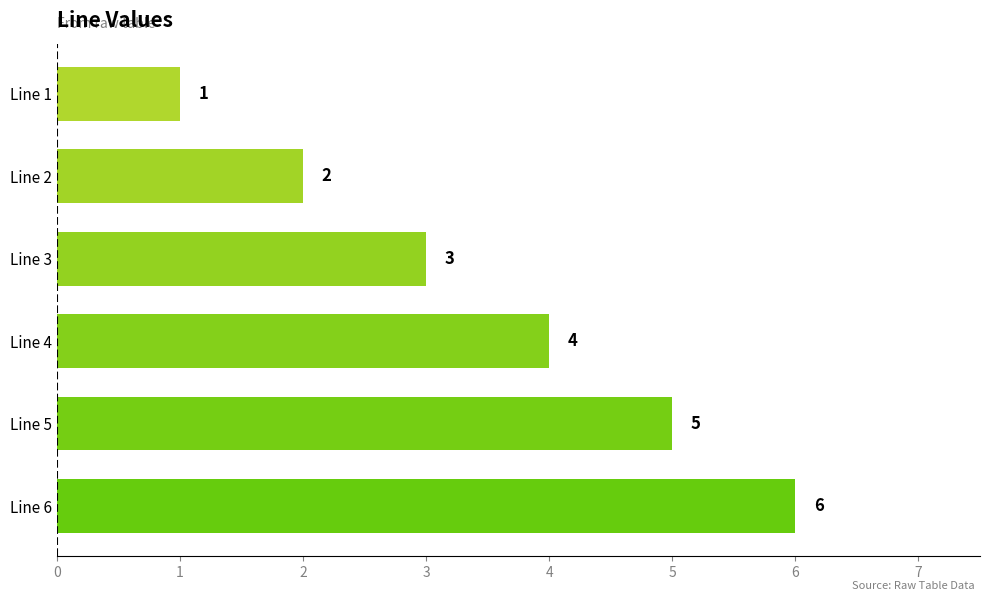

List the labels in order of value, largest first.

Line 6, Line 5, Line 4, Line 3, Line 2, Line 1